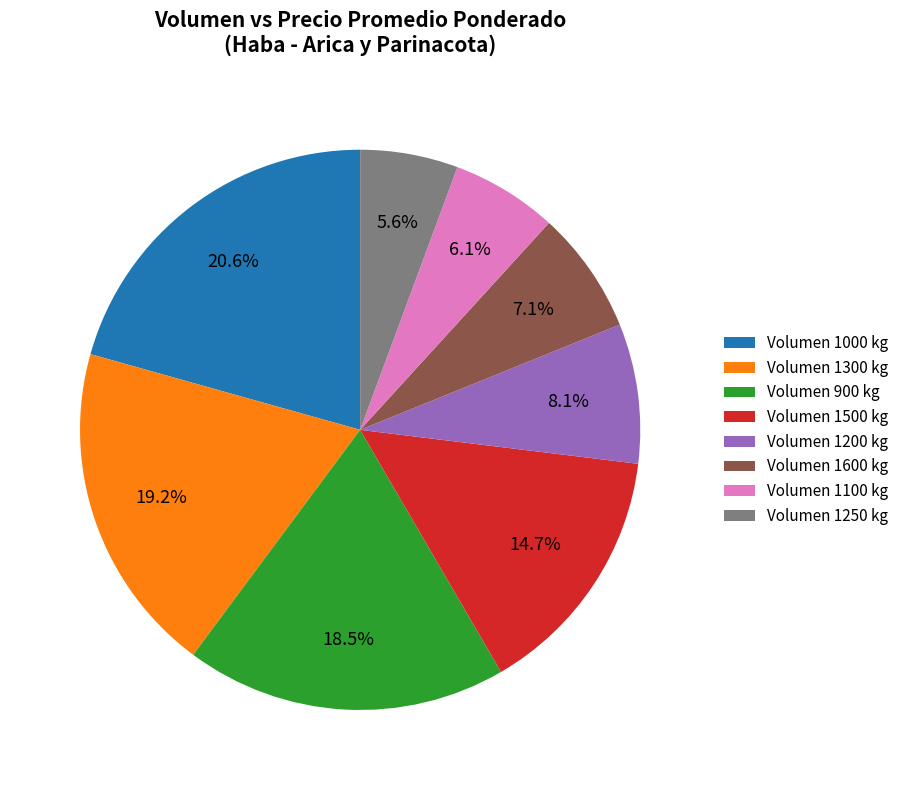

Is there any slice that represents more than half of the pie?

No